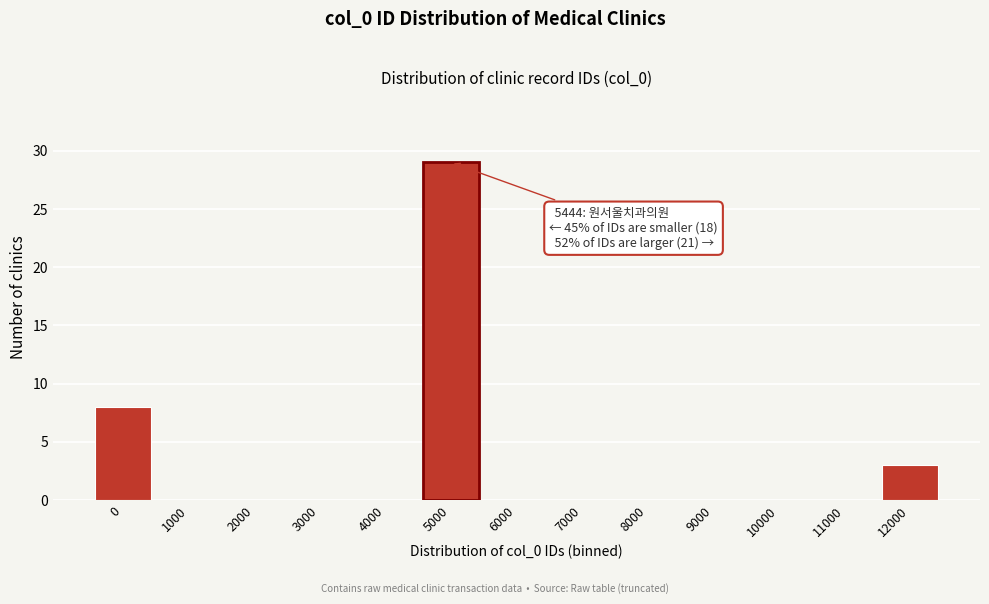

Reading right to left, extract all data points from this chart.

12000=3	11000=0	10000=0	9000=0	8000=0	7000=0	6000=0	5000=29	4000=0	3000=0	2000=0	1000=0	0=8